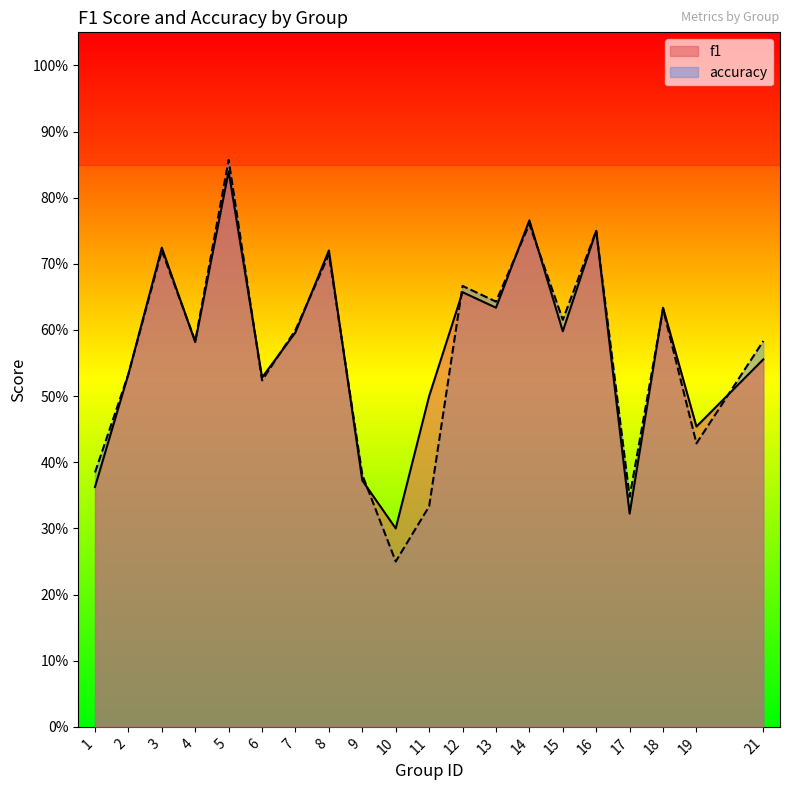

The accuracy series shows 0.8 at 16. True or false?

True